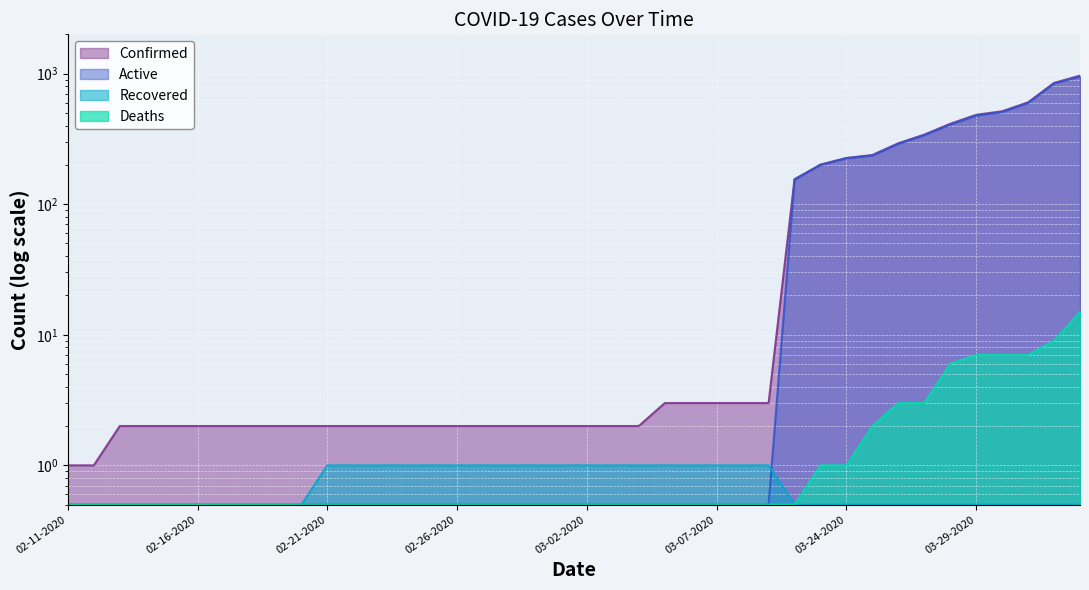

At how many categories does at least one series exceed 750?

2